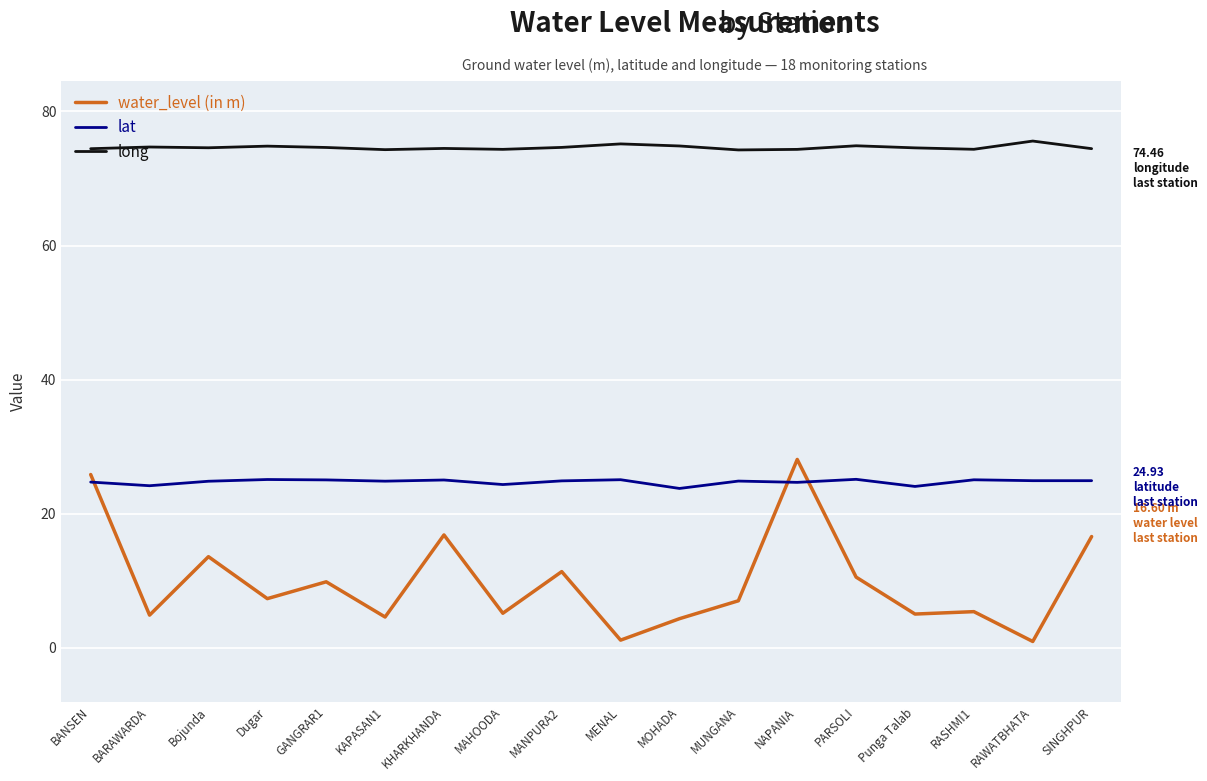

True or false: long and water_level (in m) cross at least once.

False